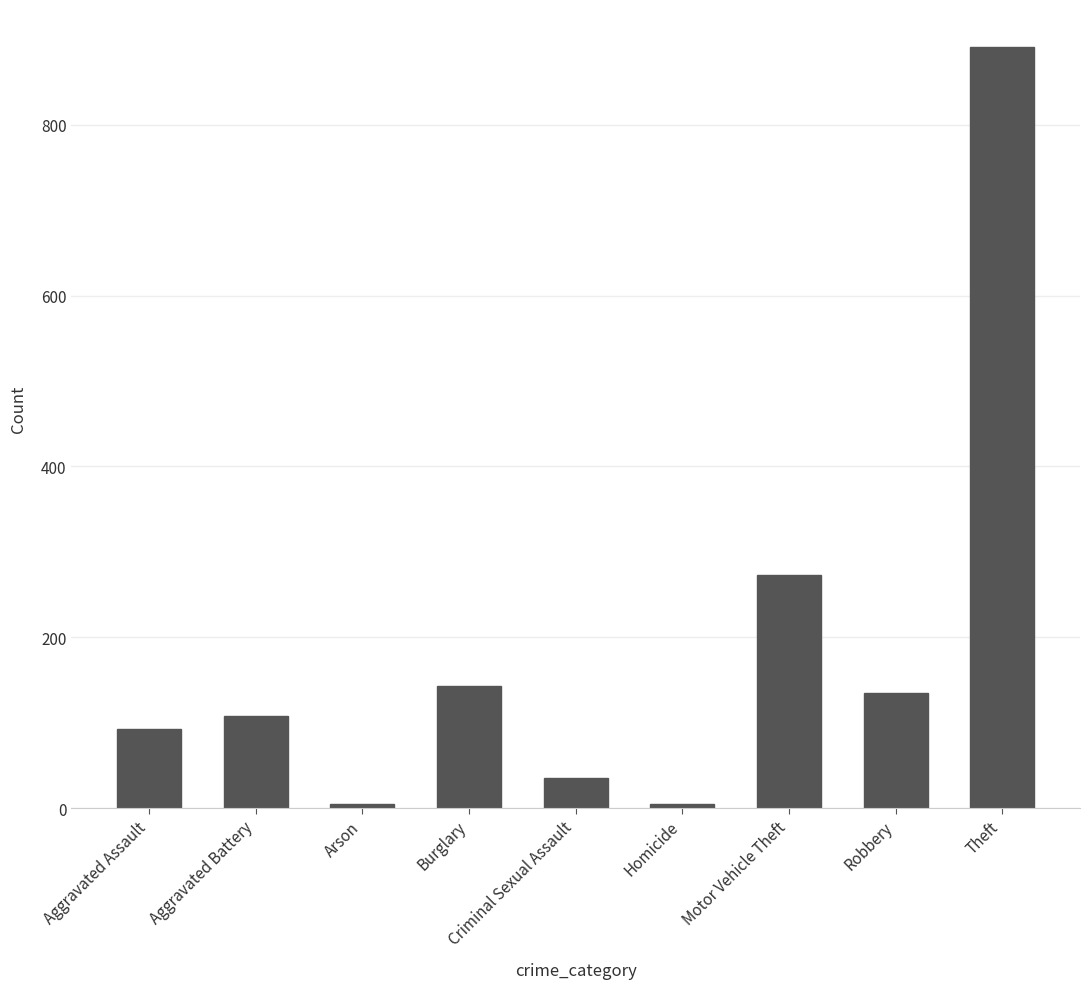

True or false: the data shows 180 at Aggravated Battery.

False